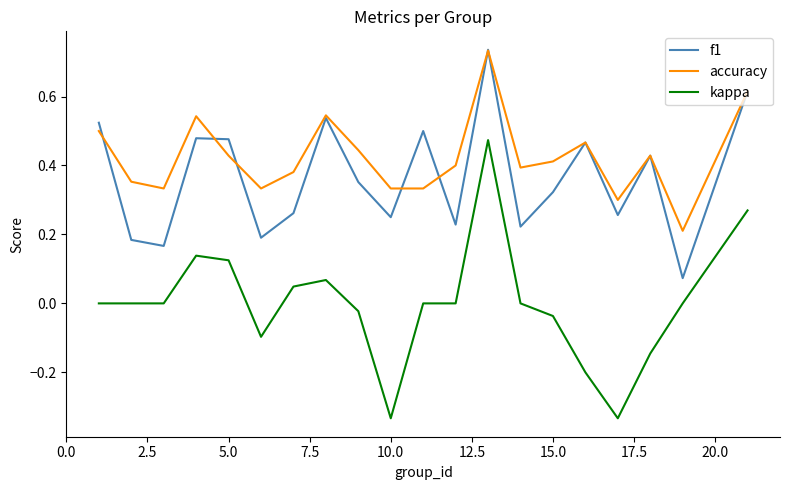

True or false: f1 and kappa cross at least once.

False